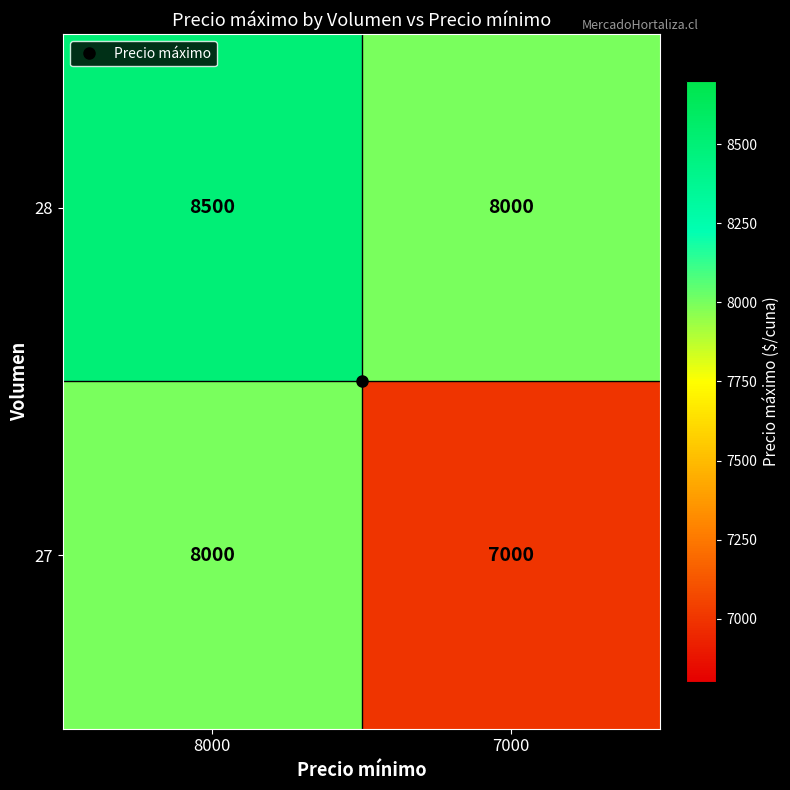

How many categories are shown in the chart?

2